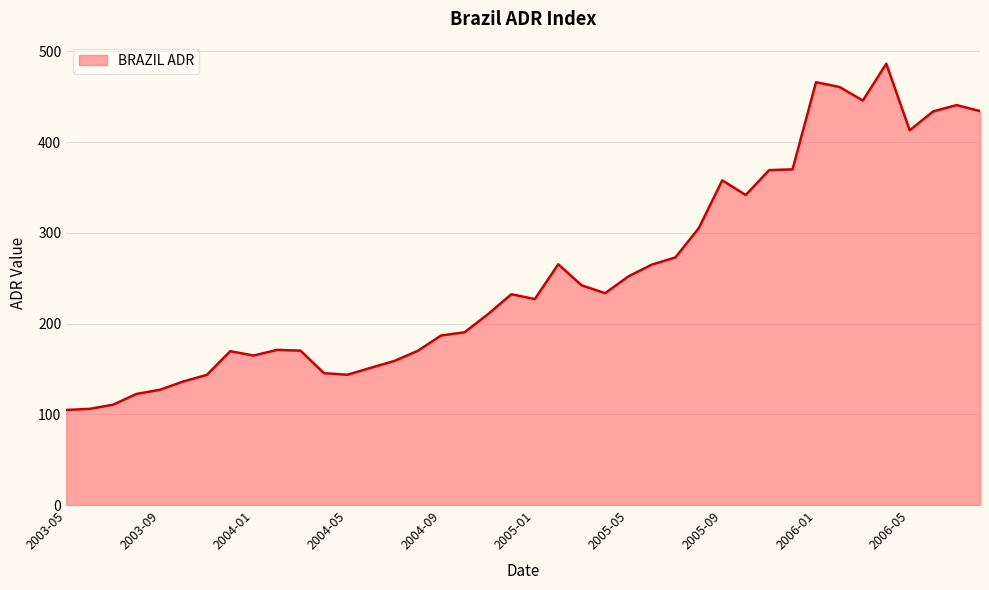

What is the minimum value shown in the chart?

104.8